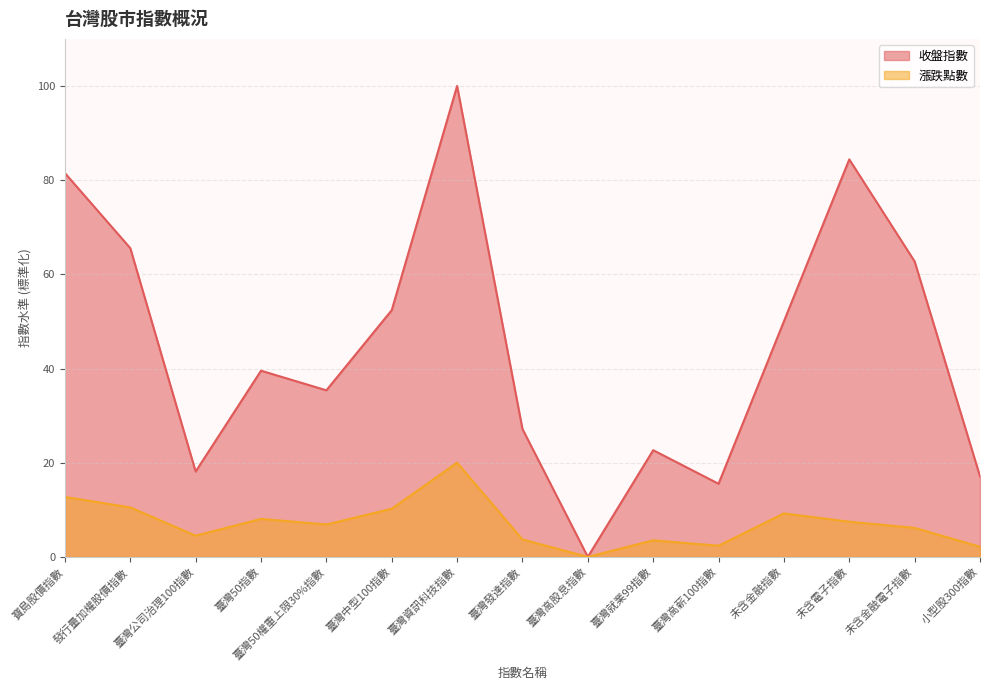

What are all the series names shown in the legend?

收盤指數, 漲跌點數